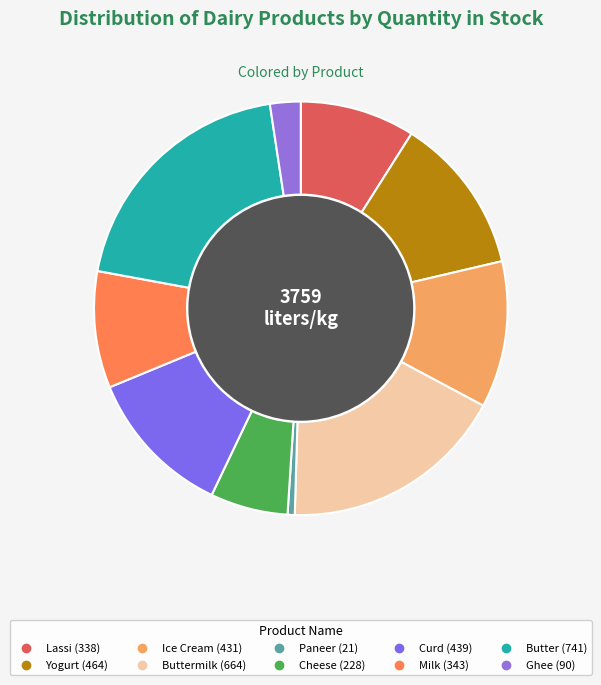

To the nearest percent, what is the difference between the largest and smallest slice percentages?

19%